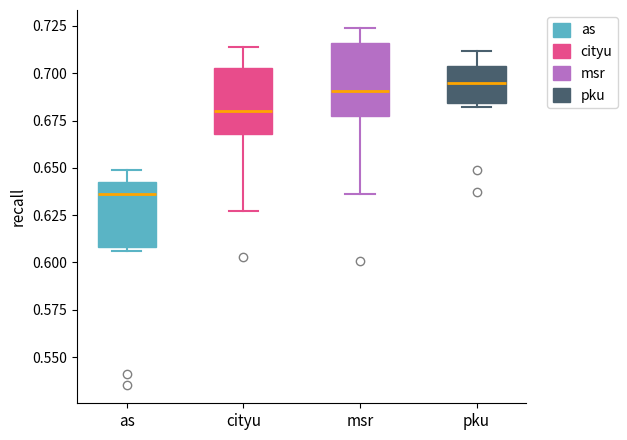

Where is the upper edge of the box for as on the y-axis? The values are not printed on the chart, so give them approximately, as read against the axis.

0.645